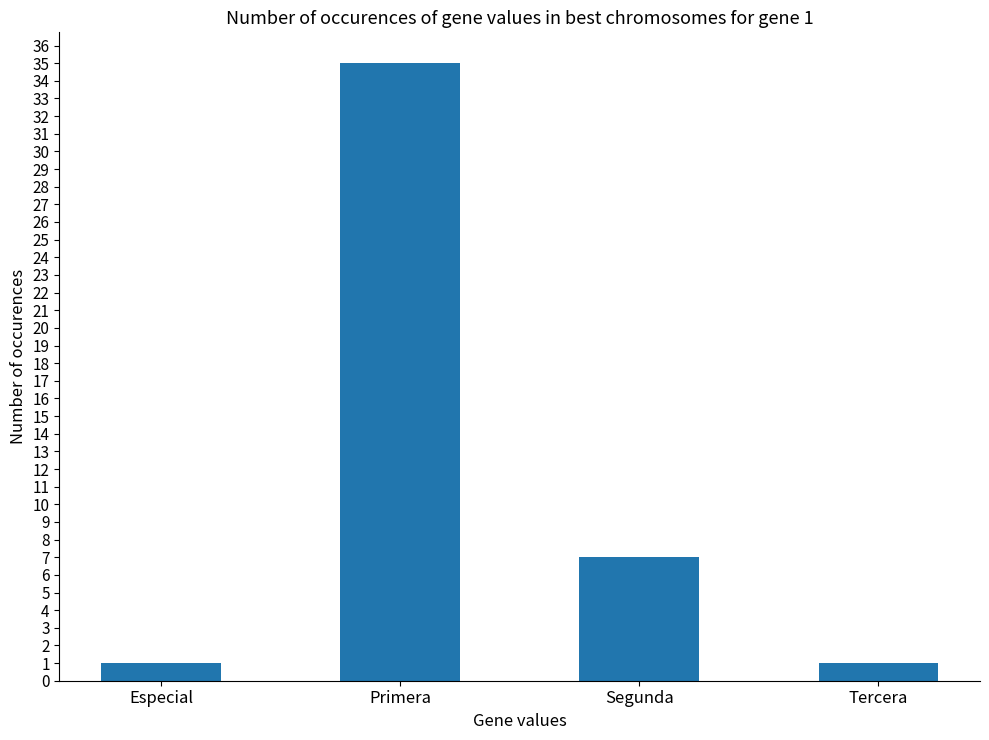

What position from the right is Tercera?

1